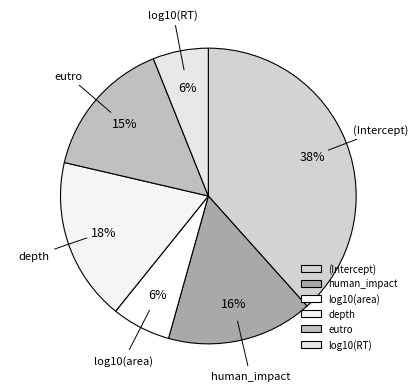

Count the number of slices in the pie.

6